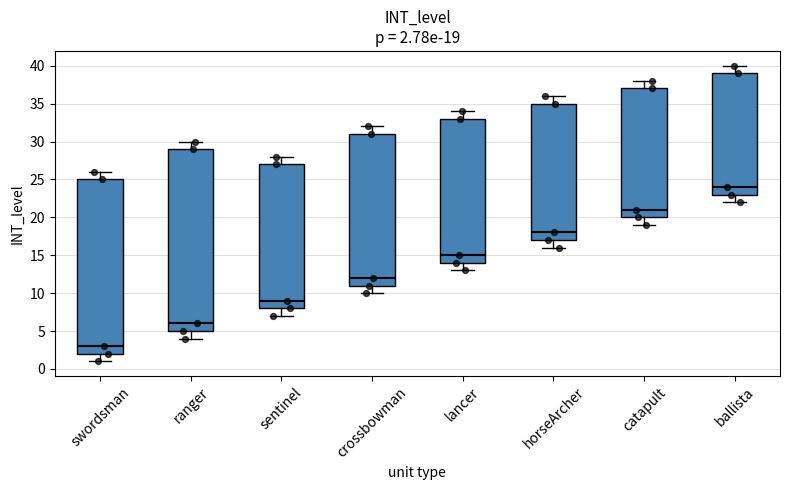

Which box is the tallest, from its lower edge to its upper edge?

ranger